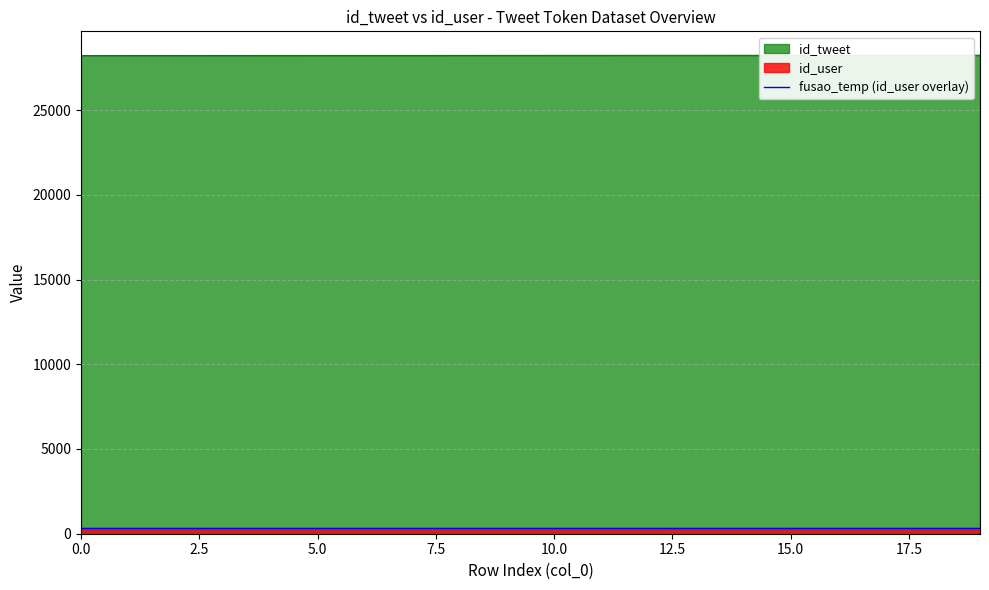

How many values exceed 28223?

9